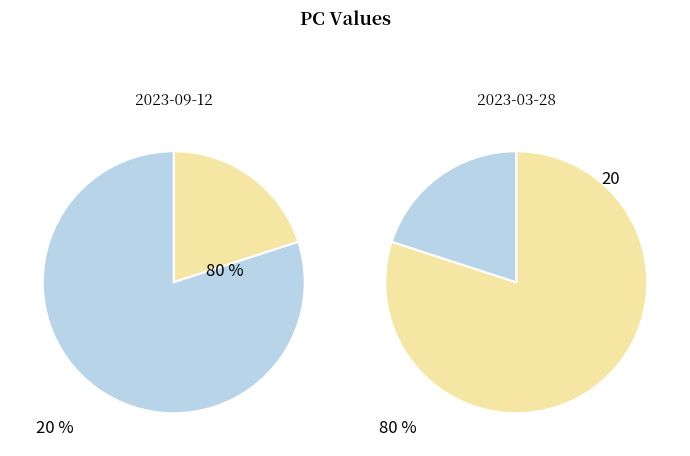

Rank the categories by value from highest to lowest.

0, 1